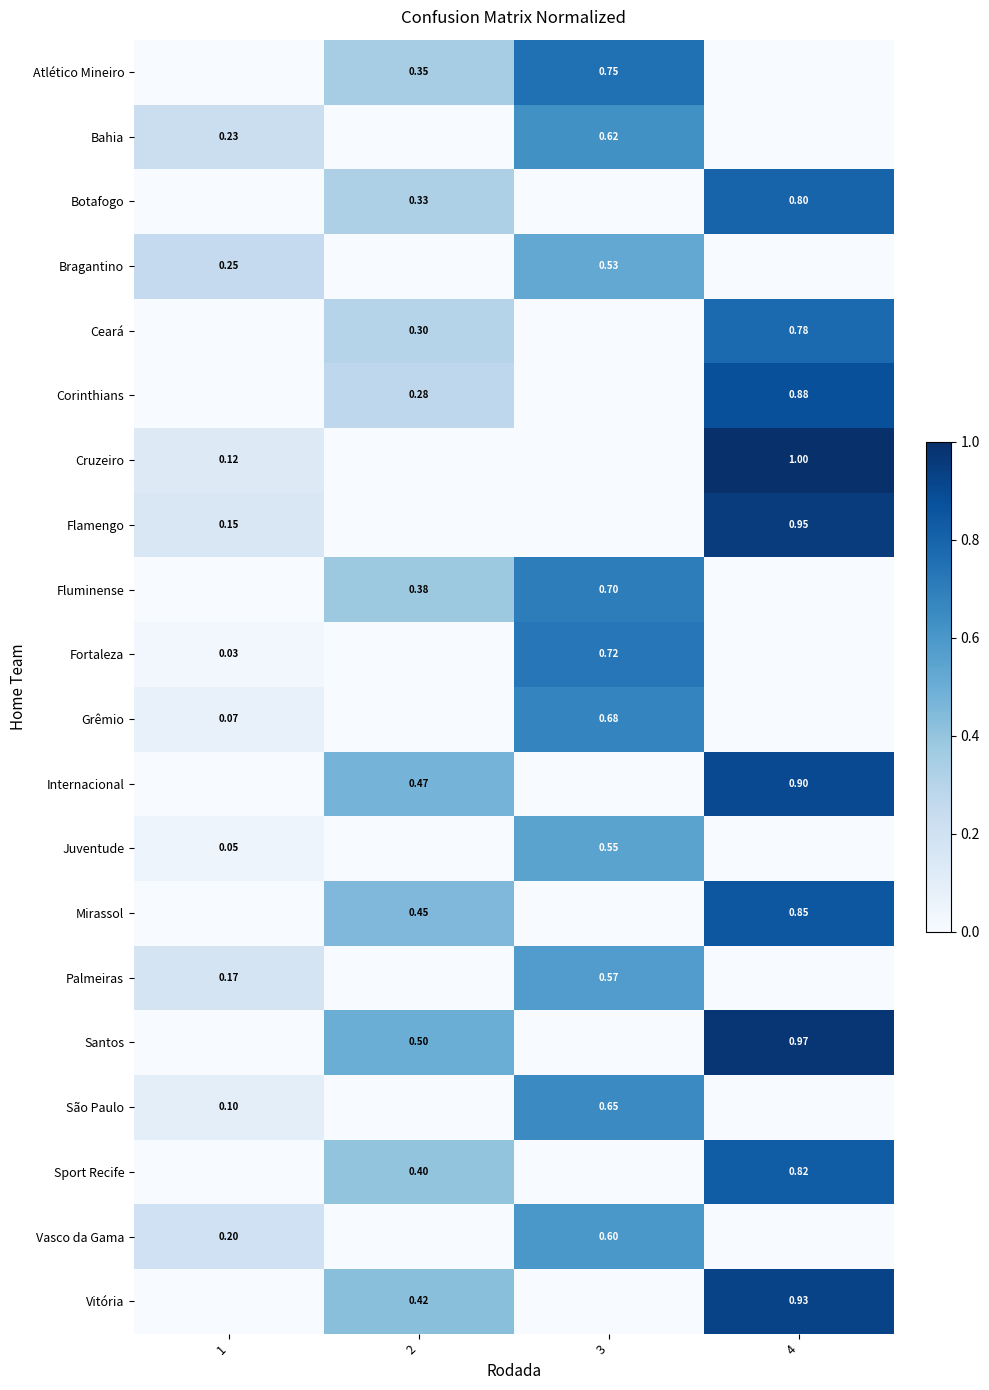

How many positive values does the Vitória series have?

2